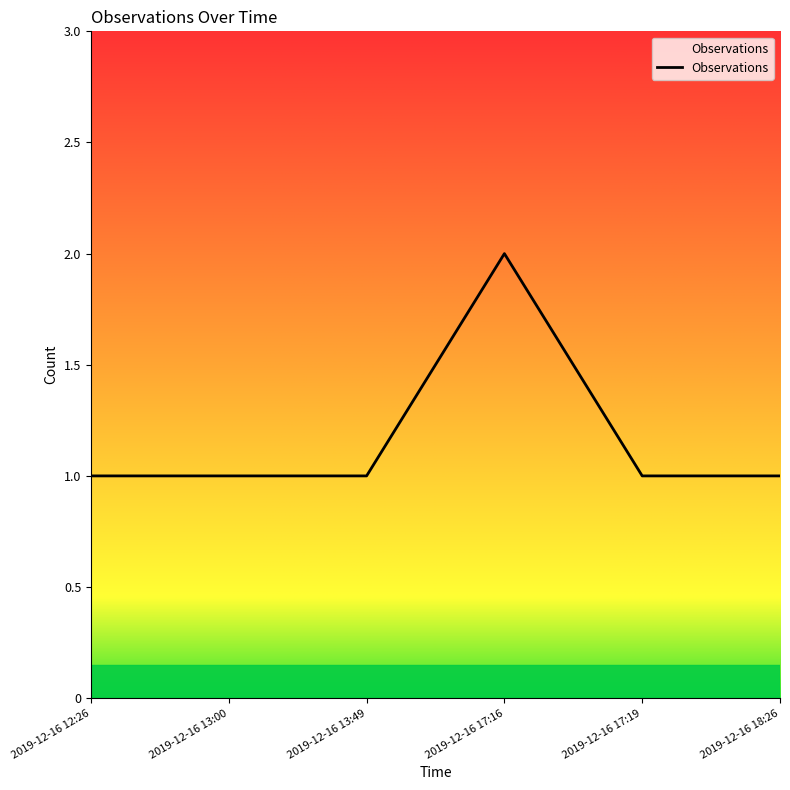

Count the values in the range 1 to 2.

6